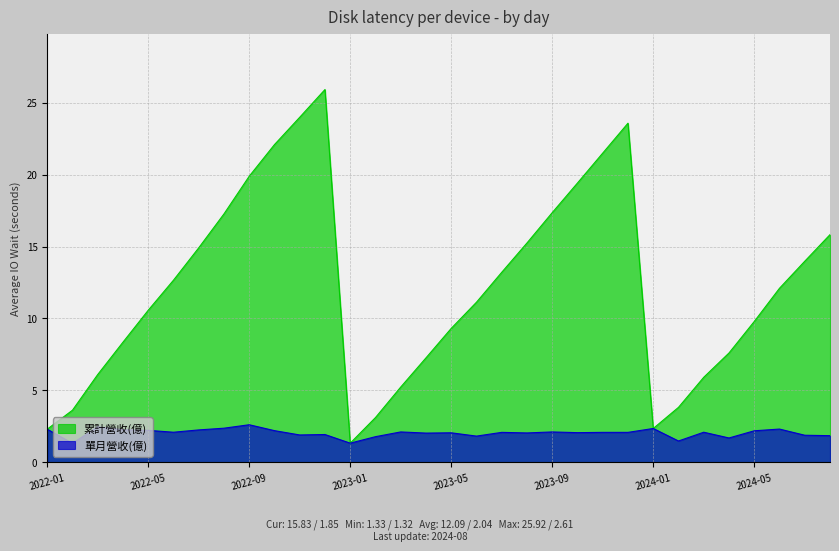

Does the chart display data point markers on the line(s)?

No